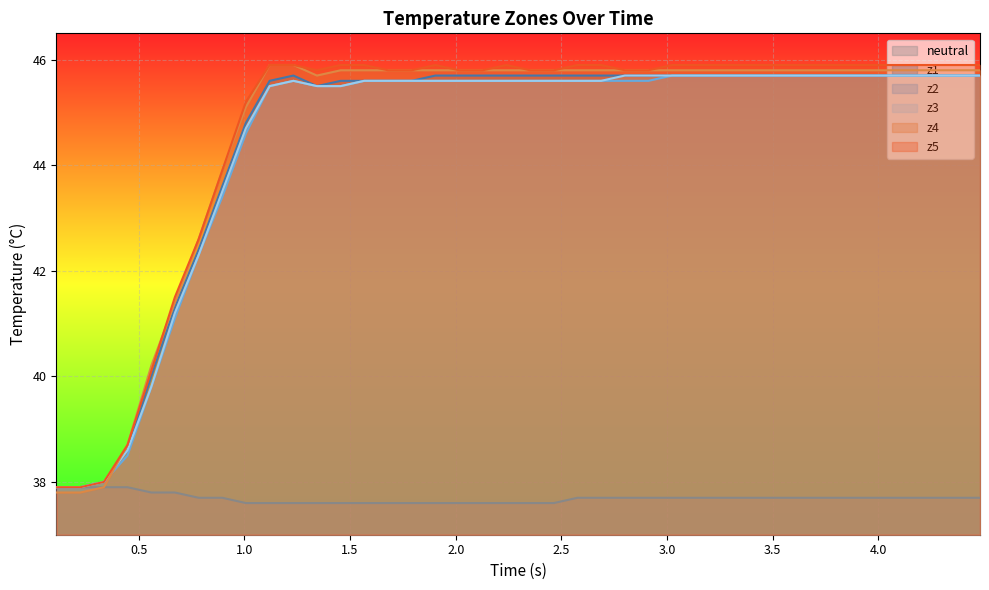

How many data points in z4 are above 45?

32